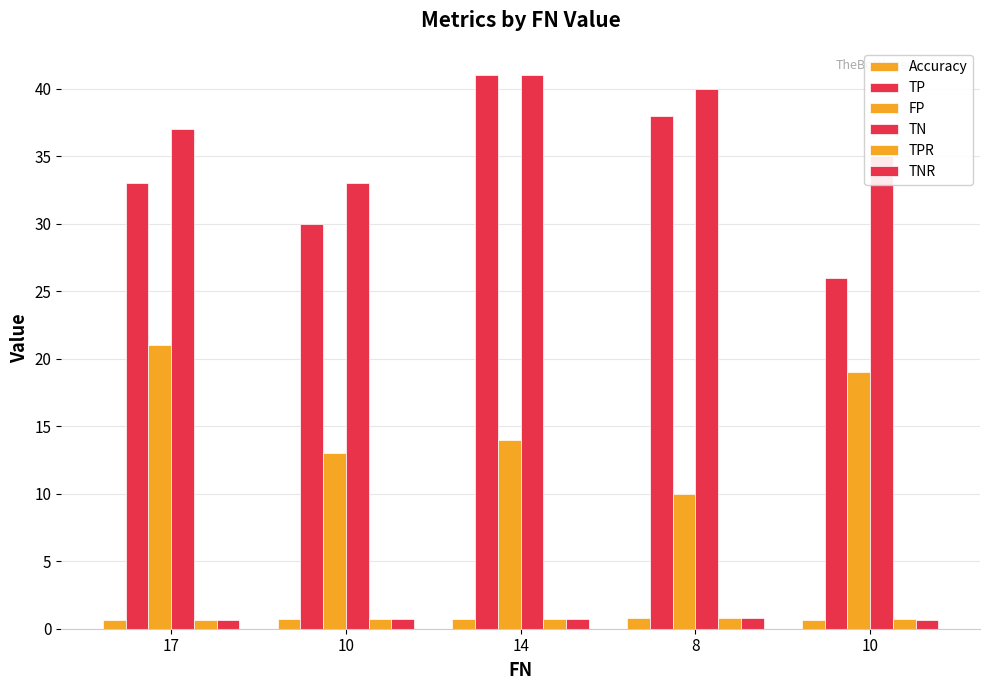

At which category is the sum across all series the highest?

14